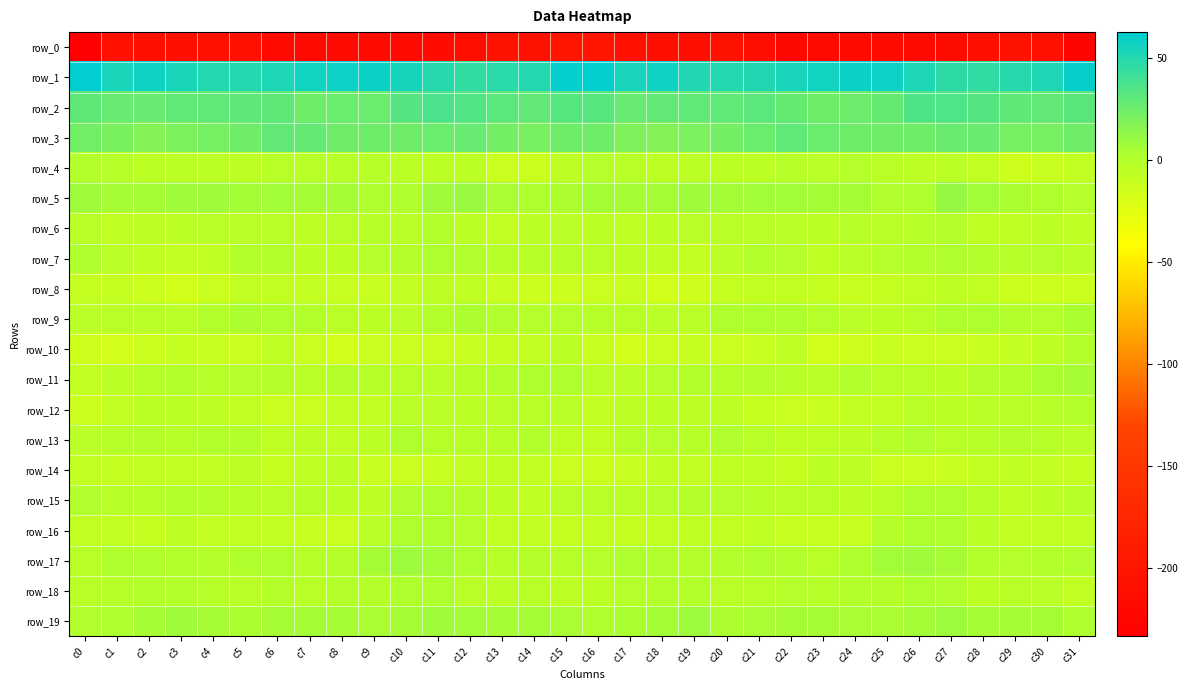

The value of row_3 at c0 is 39.8. True or false?

False